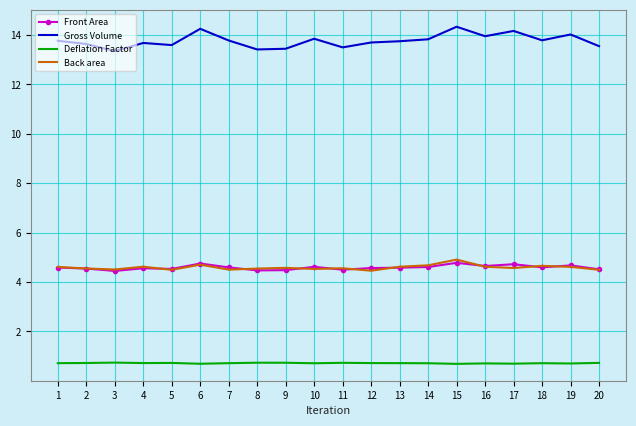

The Gross Volume series shows 13.8 at 7. True or false?

True